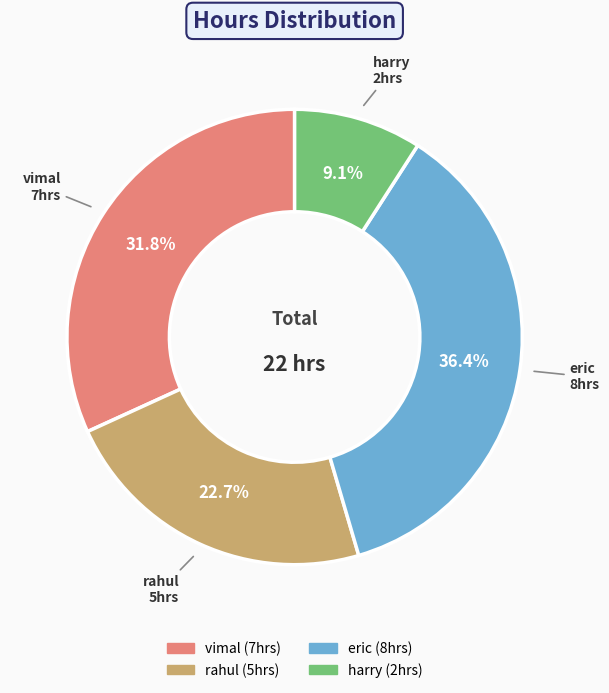

To the nearest percent, what portion does eric represent?

36%